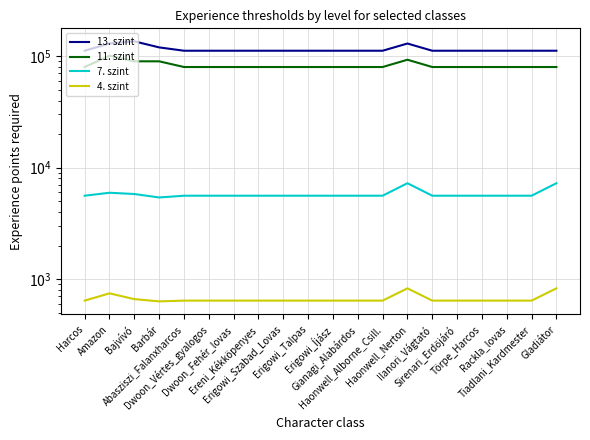

What is the approximate value of 7. szint at Erigowi_Talpas?

5601